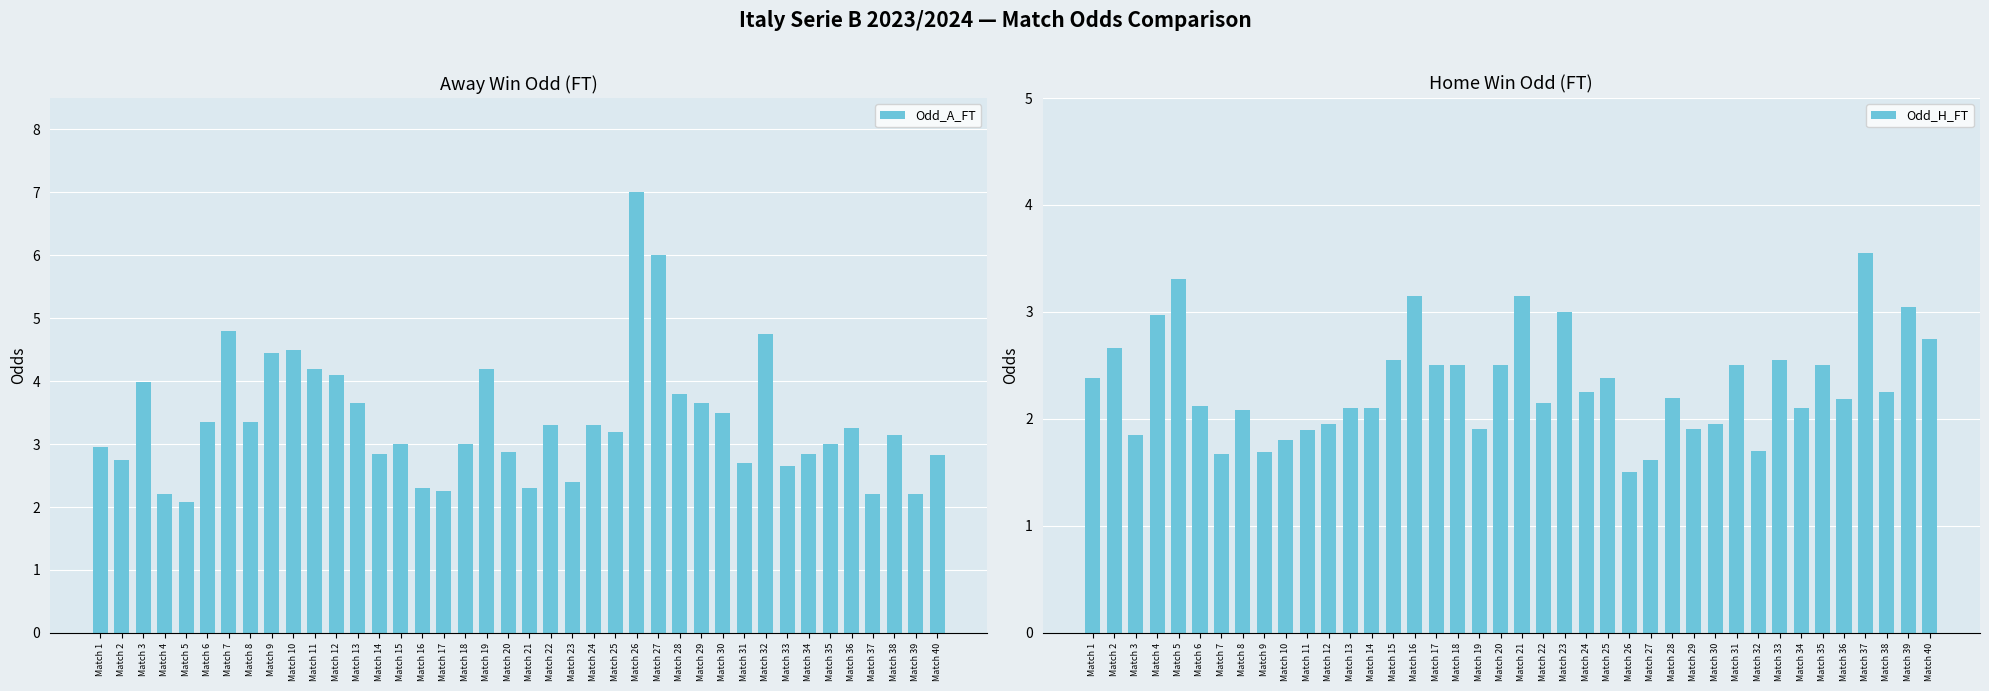

Between Match 3 and Match 16, which series saw the biggest shift?

Odd_A_FT